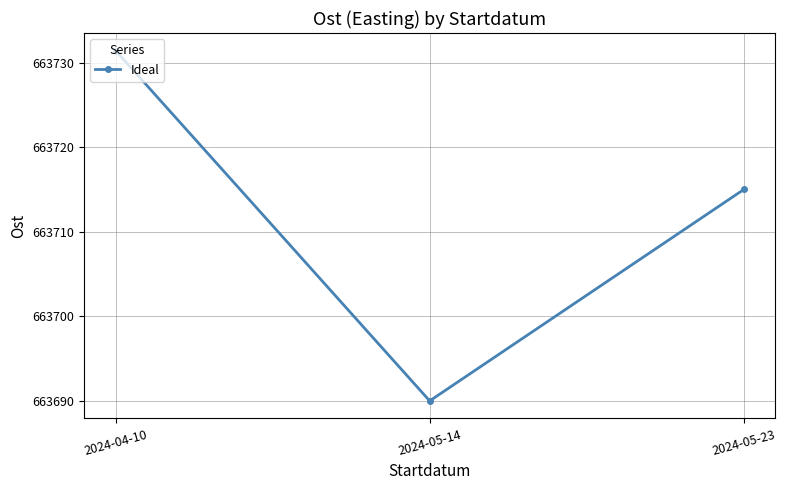

Where does the data first go above 663715?

2024-04-10